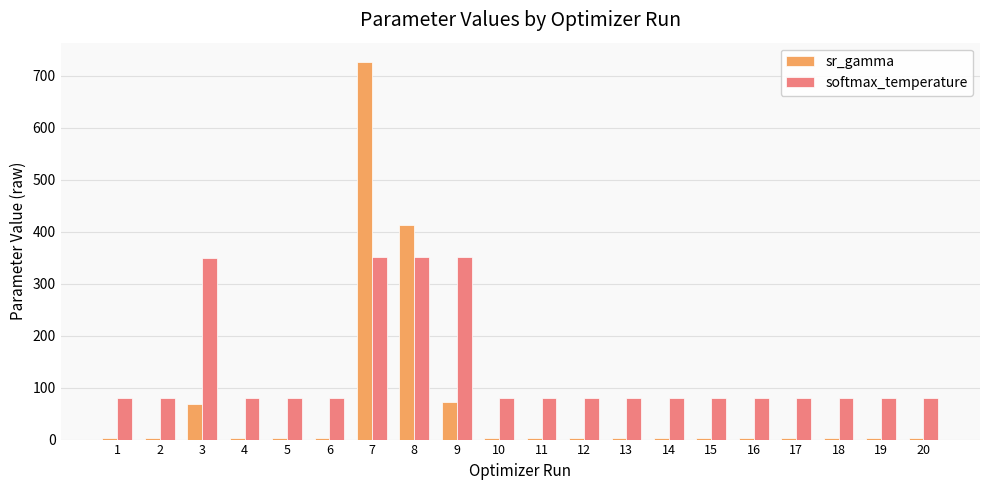

At which category is the sum across all series the highest?

7